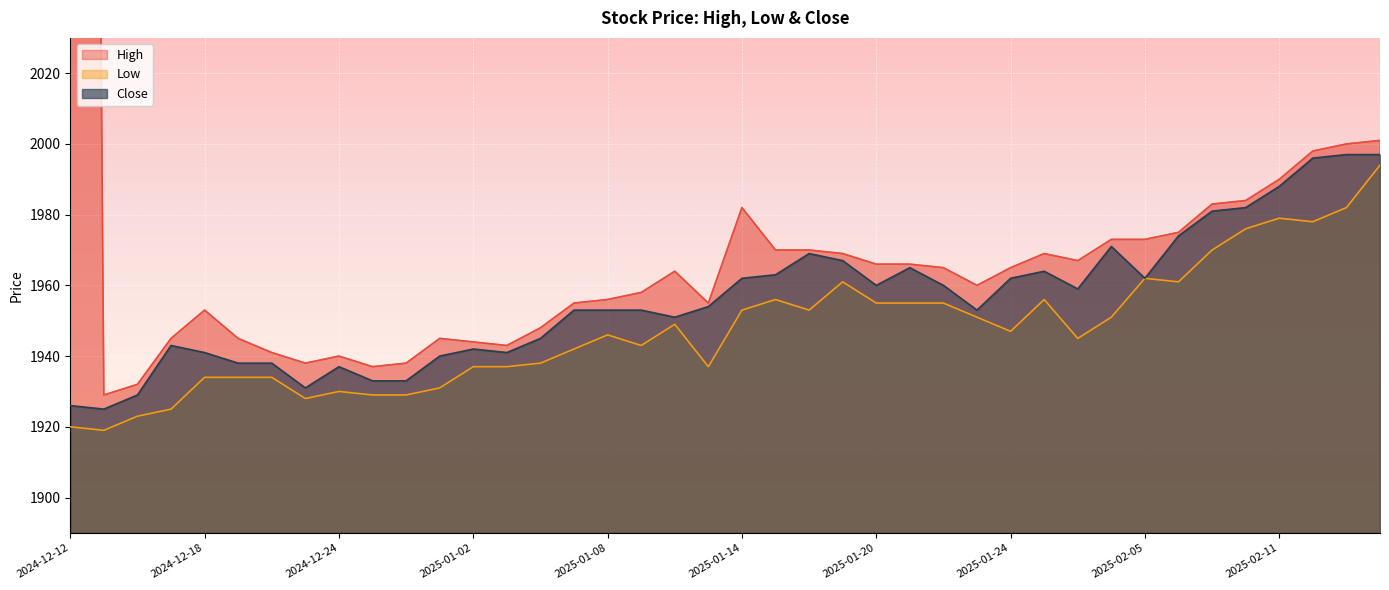

Between 2025-01-21 and 2025-01-24, which series saw the biggest shift?

Low